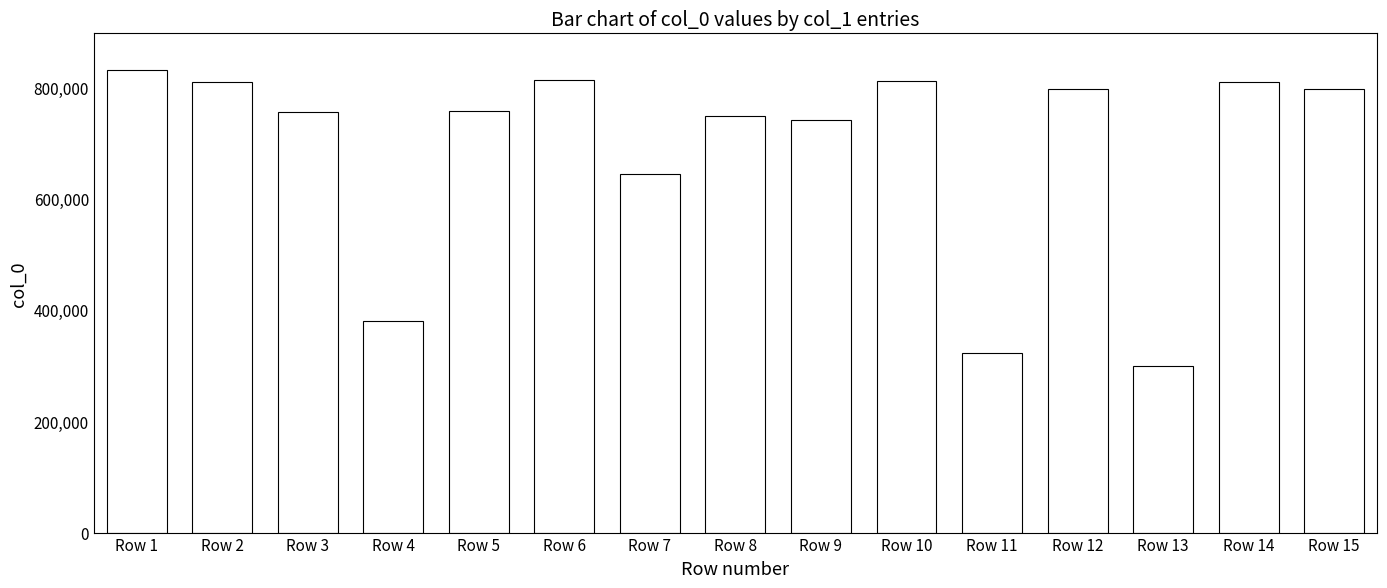

At which category does the chart reach its peak across all series?

Row 1